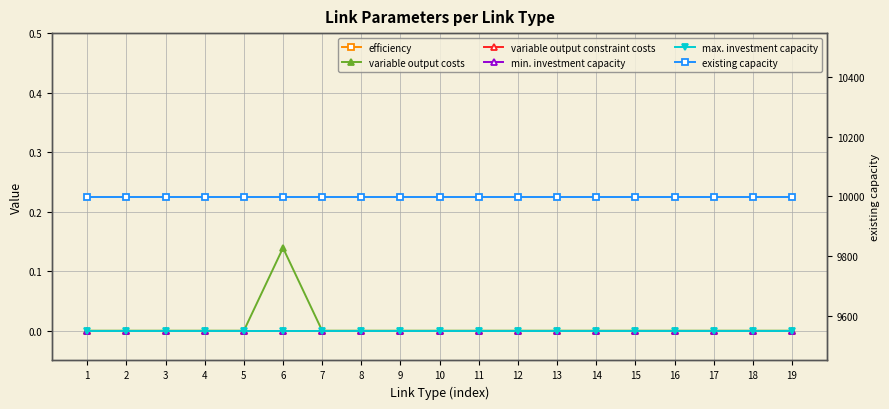

What is the maximum value shown in the chart?

9999.0